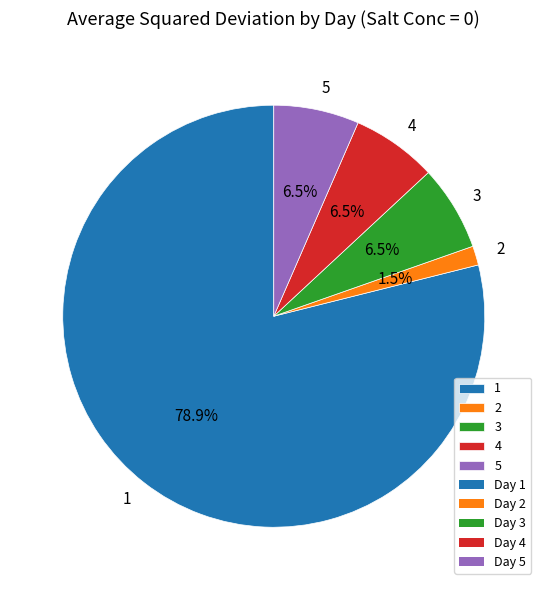

True or false: 2 accounts for 11% of the total.

False